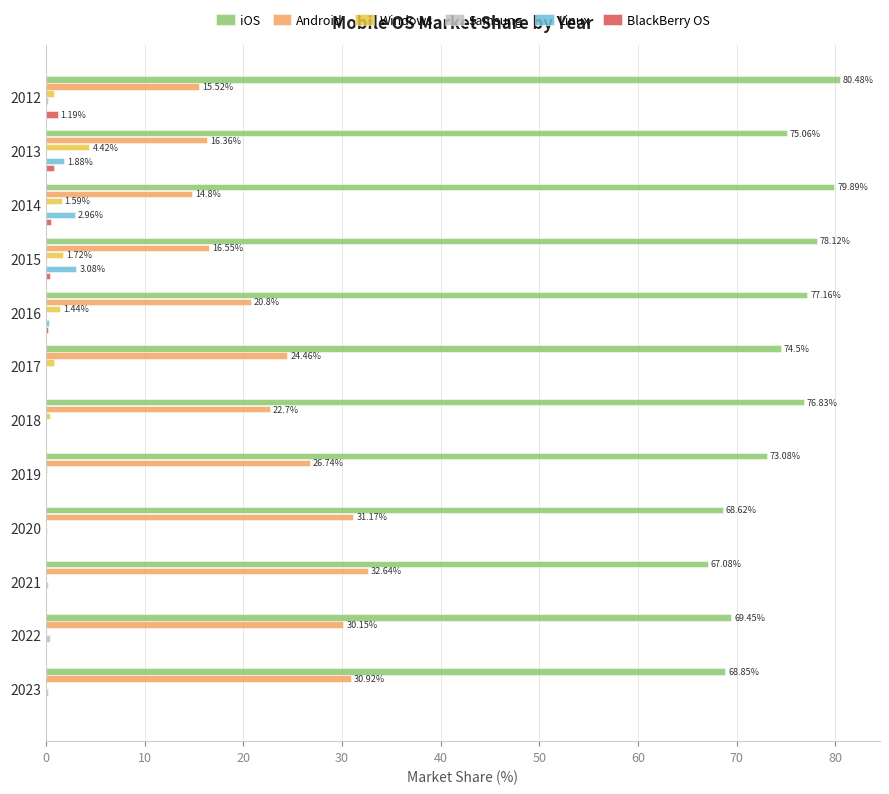

Which series has the largest total across all categories?

iOS